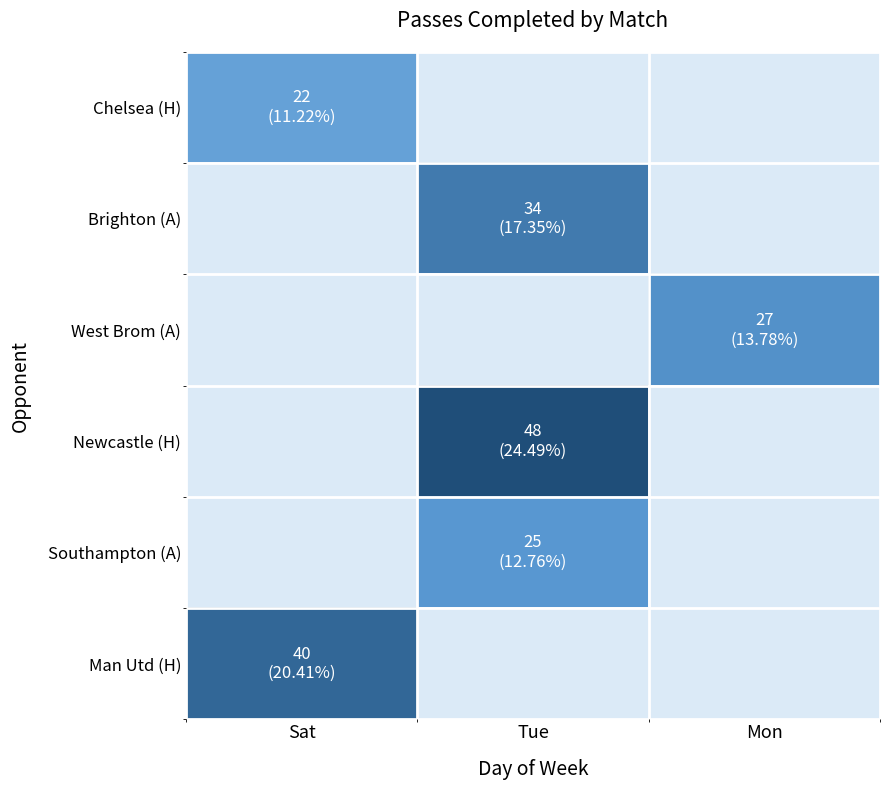

At which category does the chart reach its peak across all series?

Tue